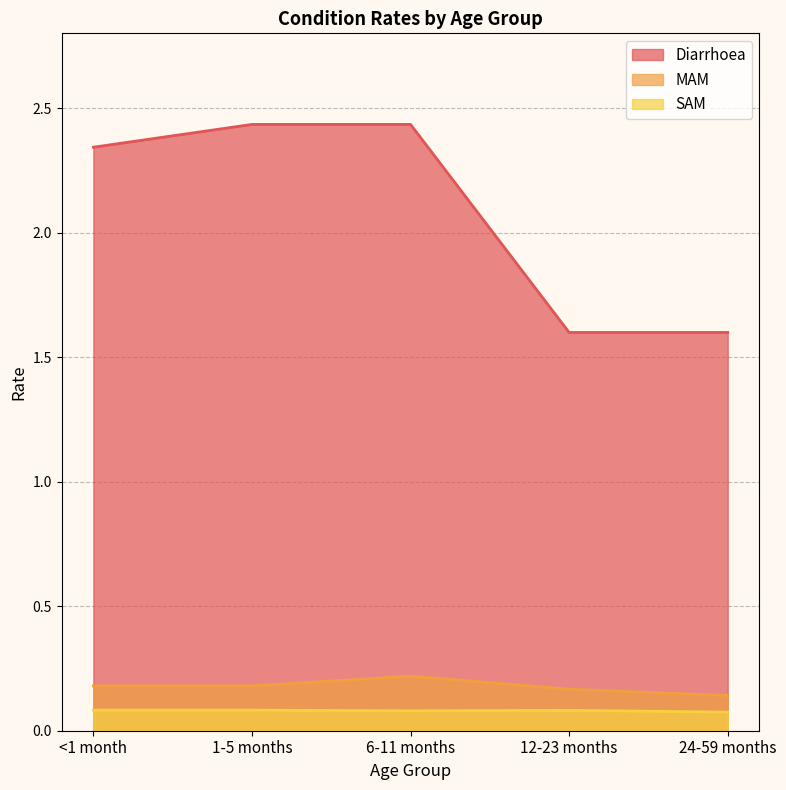

Which series has the largest total across all categories?

Diarrhoea